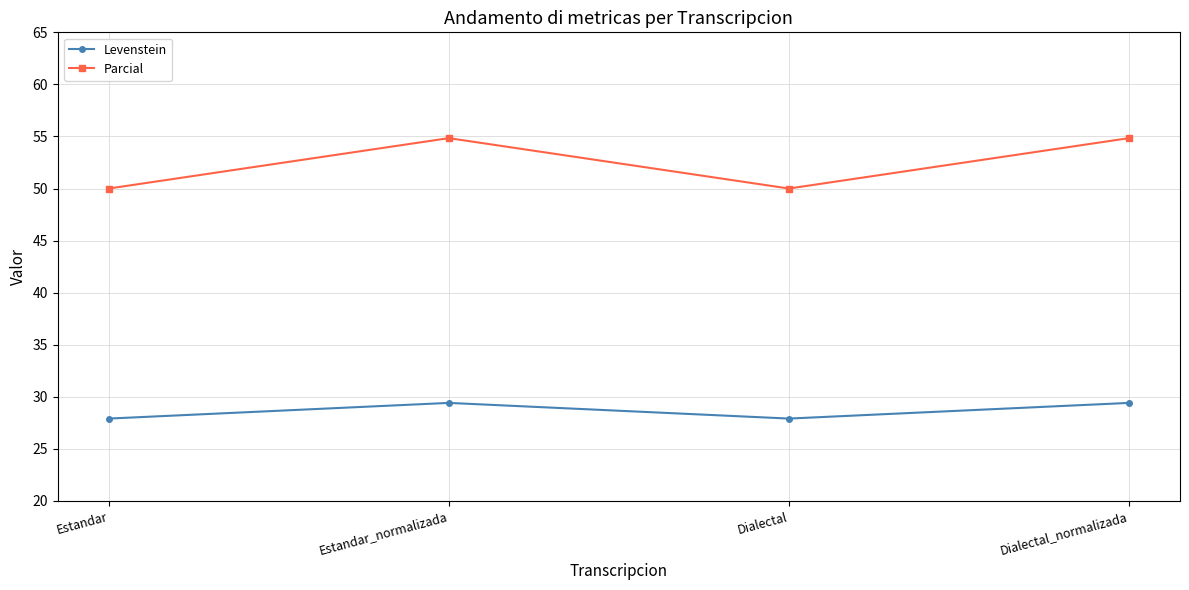

Between Dialectal and Dialectal_normalizada, which series saw the biggest shift?

Parcial